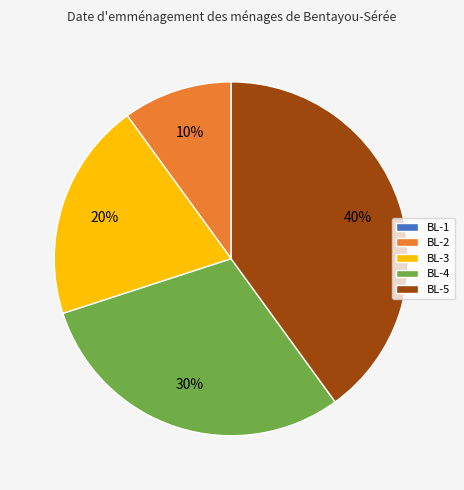

What is the ratio of the value at BL-4 to the value at BL-2?

3.0